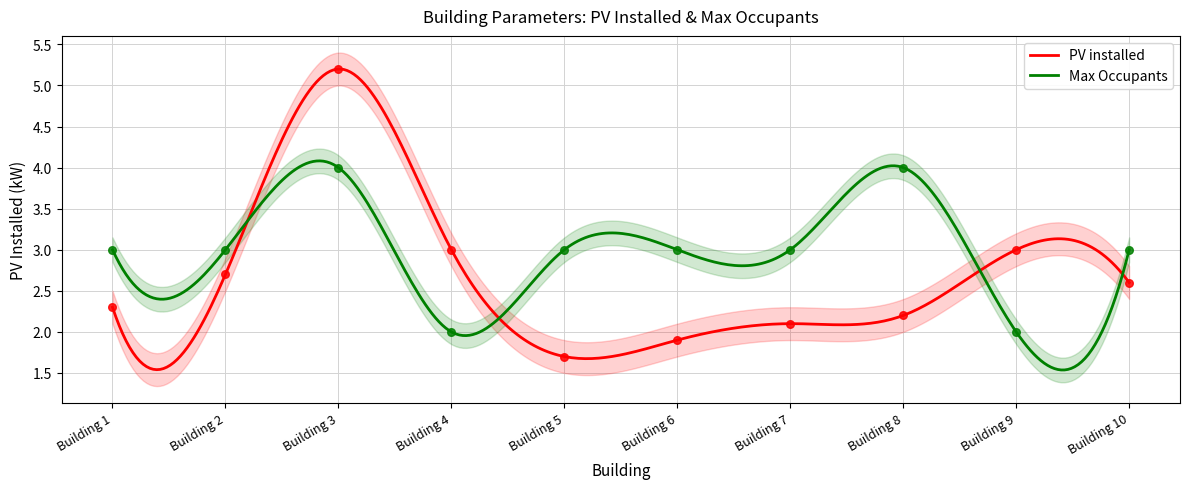

Which series reaches the minimum Y coordinate?

PV installed